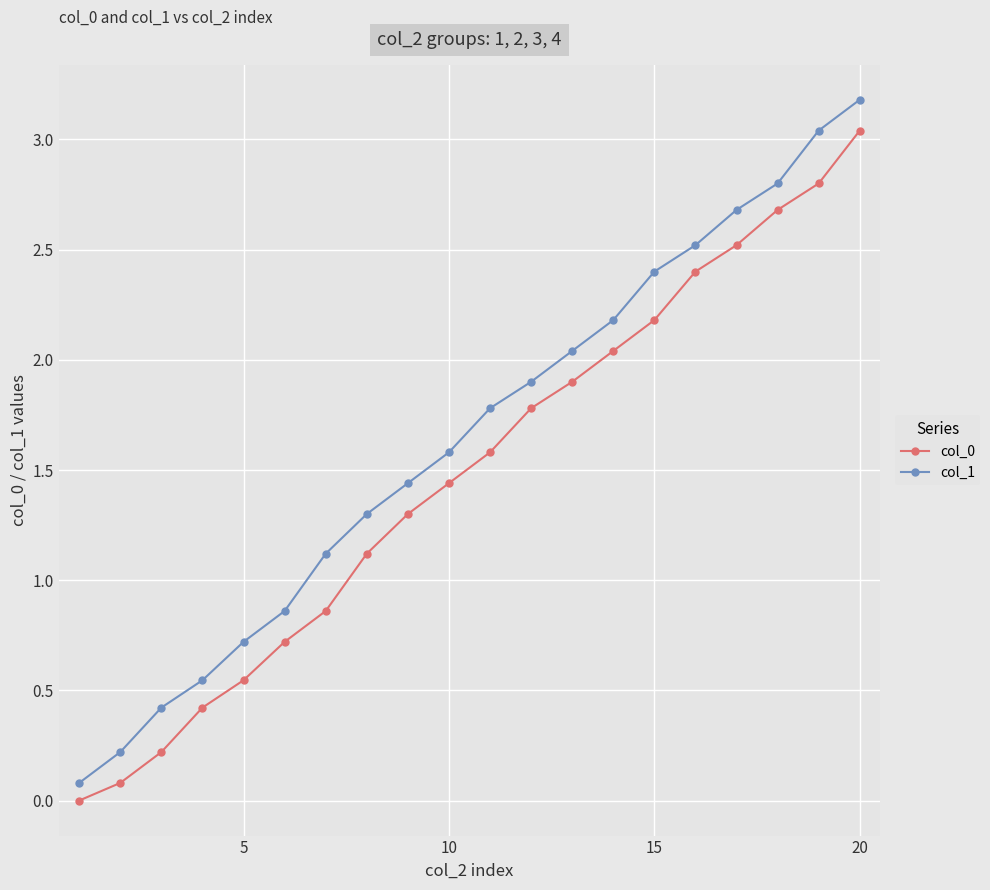

Which series has the largest total across all categories?

col_1